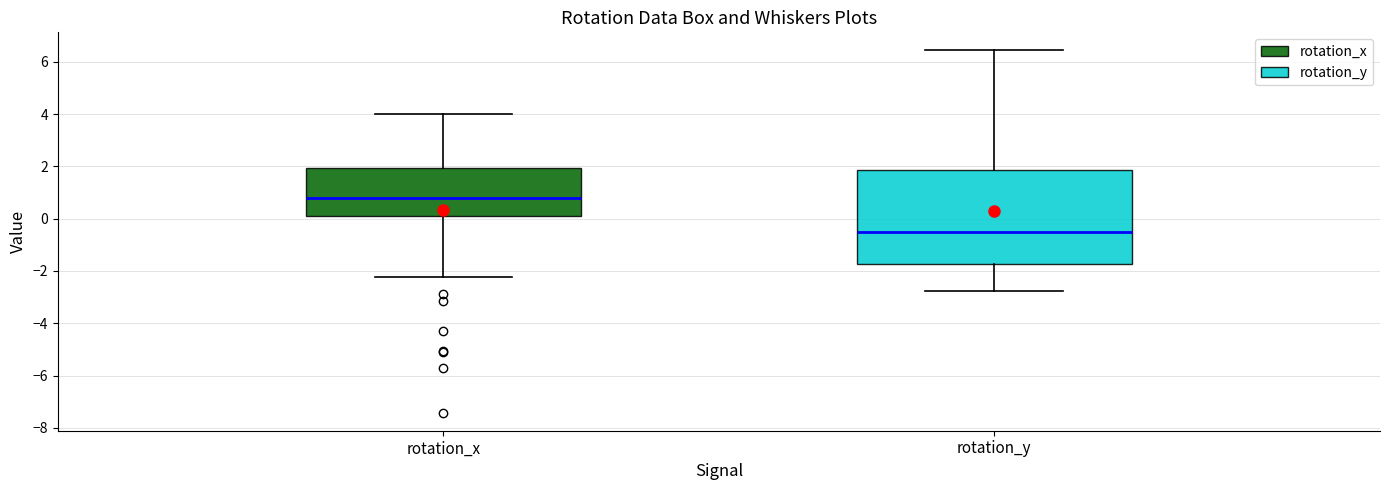

Which box is the tallest, from its lower edge to its upper edge?

rotation_y